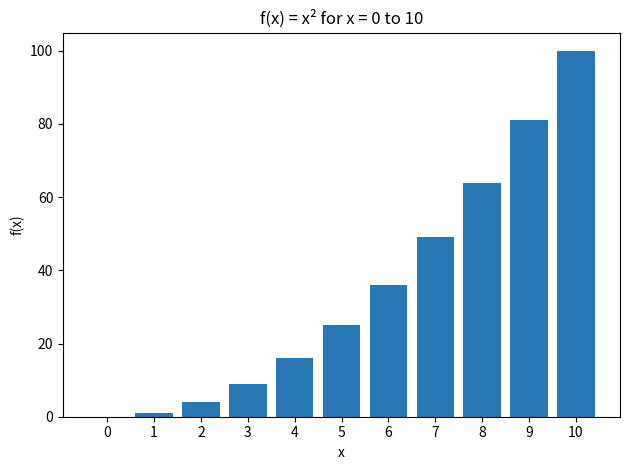

Where is the data nearest to the value 50?

7